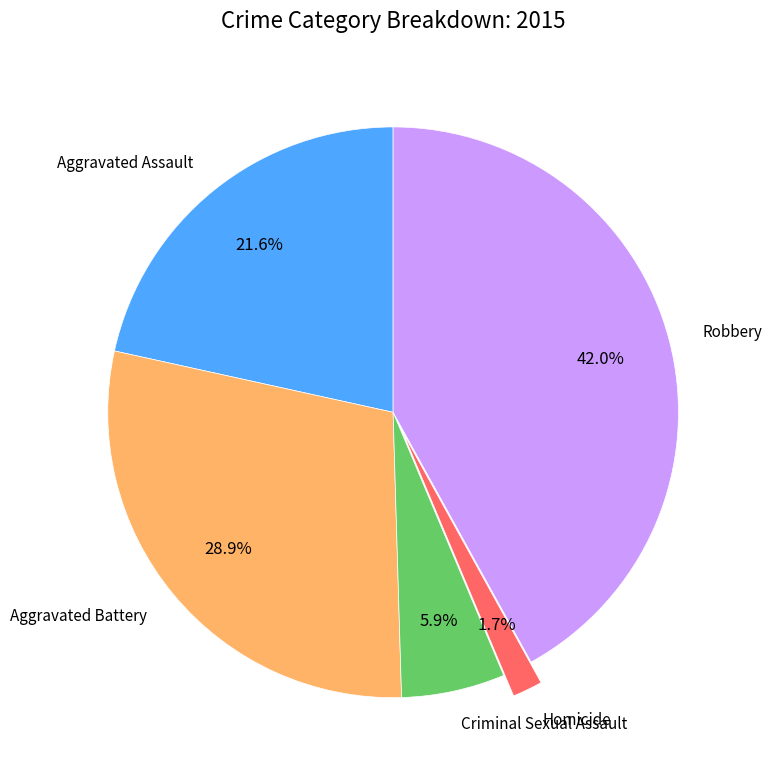

How many slices are in this pie chart?

5